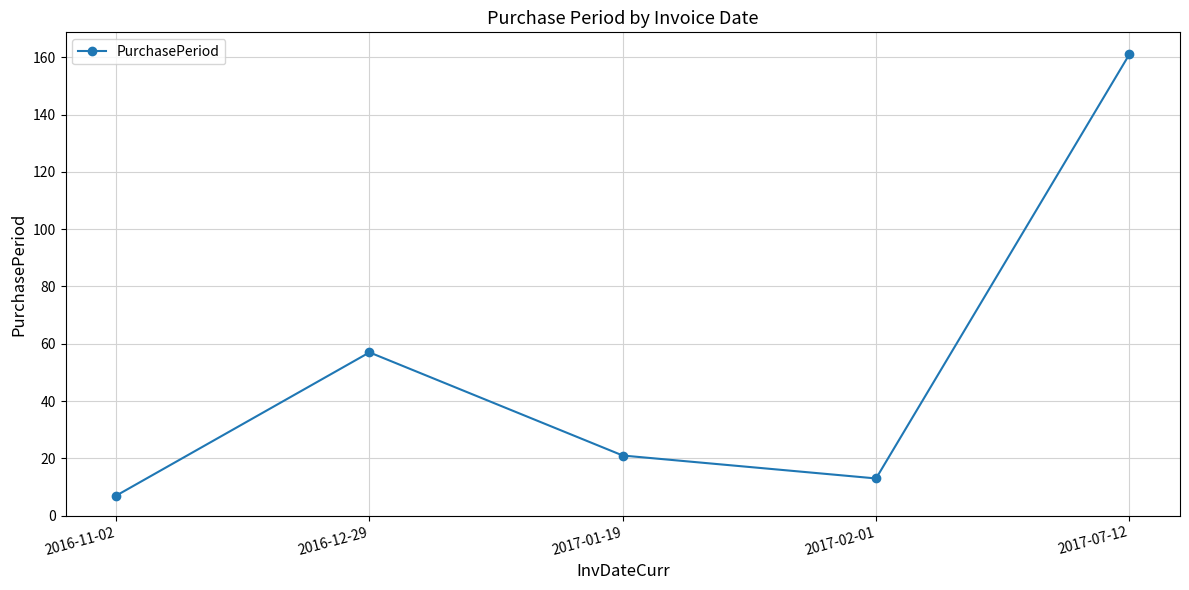

Rank the categories by value from lowest to highest.

2016-11-02, 2017-02-01, 2017-01-19, 2016-12-29, 2017-07-12